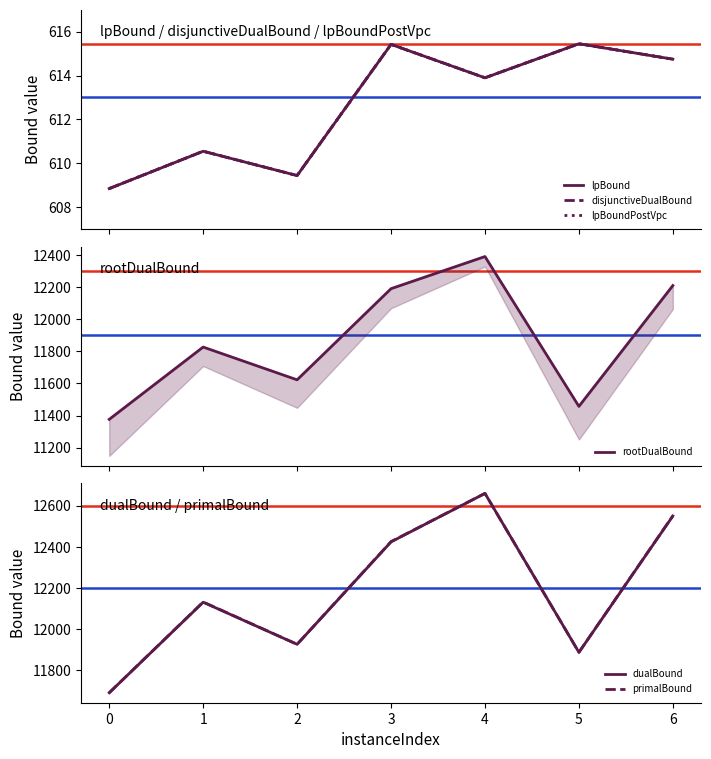

What is the average value of the lpBoundPostVpc series?

612.6